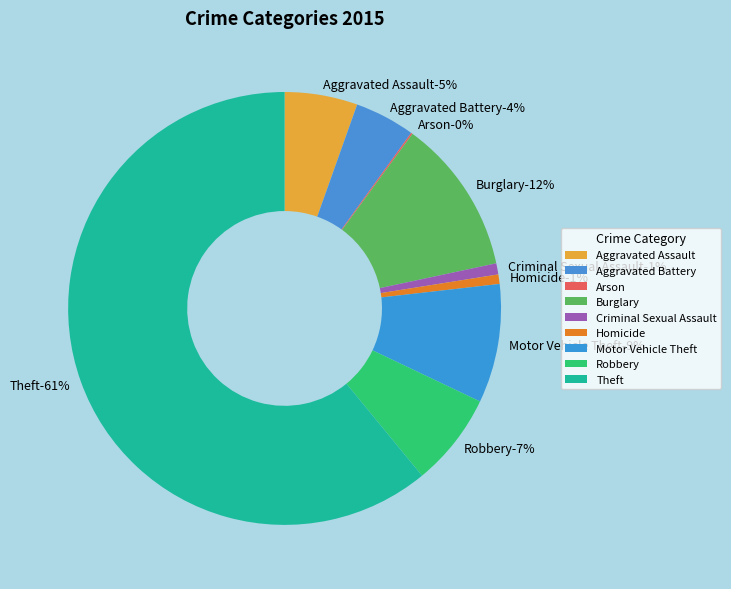

Combined, do Aggravated Battery and Robbery account for over 50%?

No